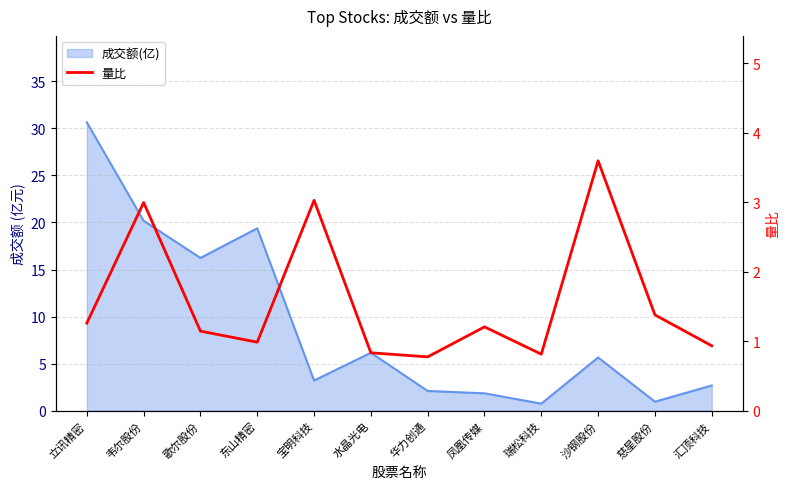

True or false: the data shows 0.9 at 汇顶科技.

True